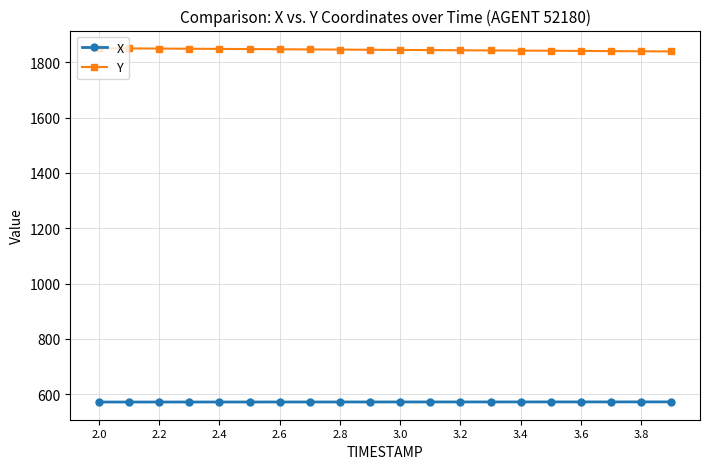

What is the difference between the maximum and minimum values in the X series?

0.5